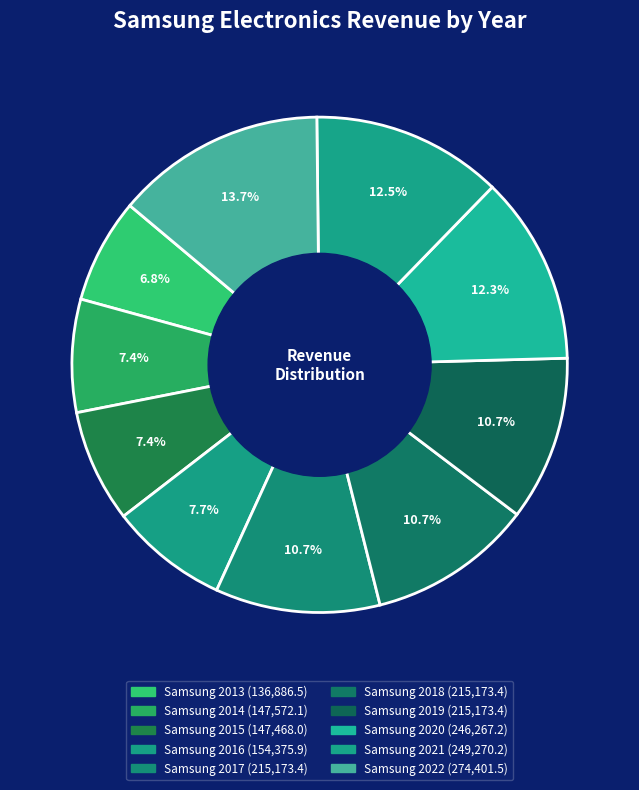

The Samsung 2015 slice represents 1% of the pie. True or false?

False